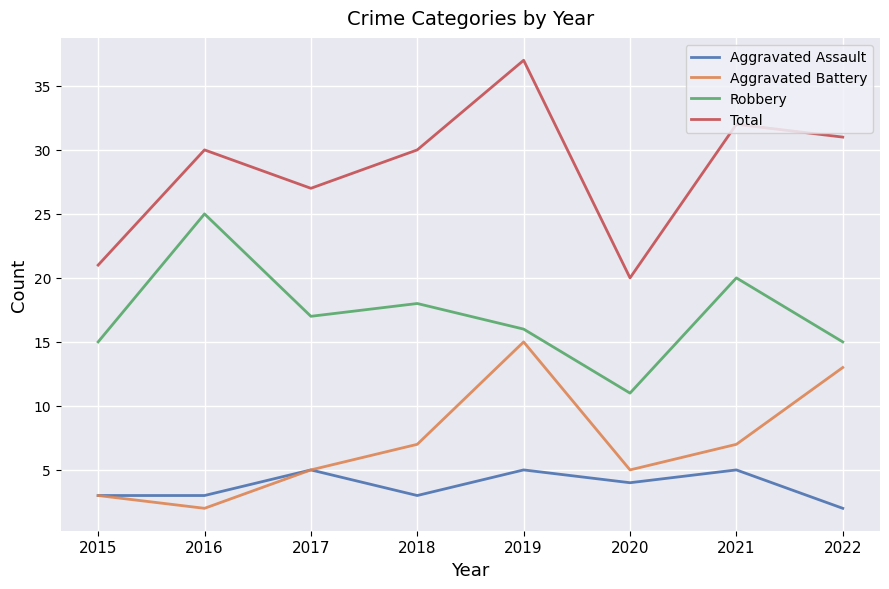

List the series in order of their peak value, highest first.

Total, Robbery, Aggravated Battery, Aggravated Assault